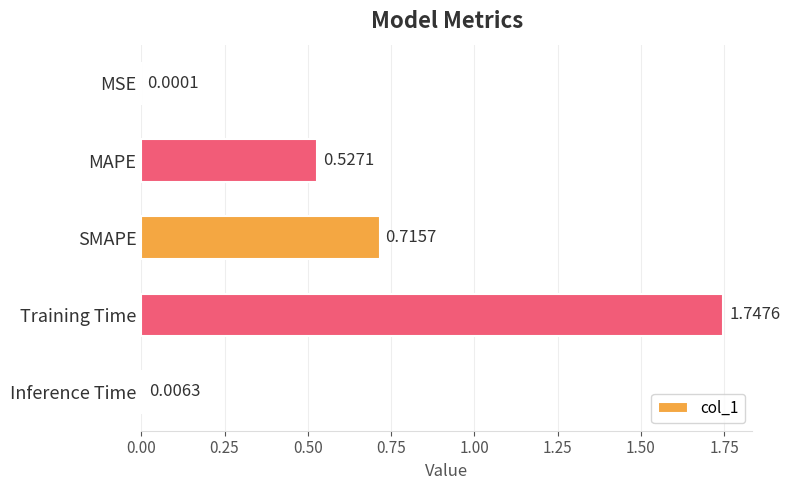

What is the sum of all values?

3.0